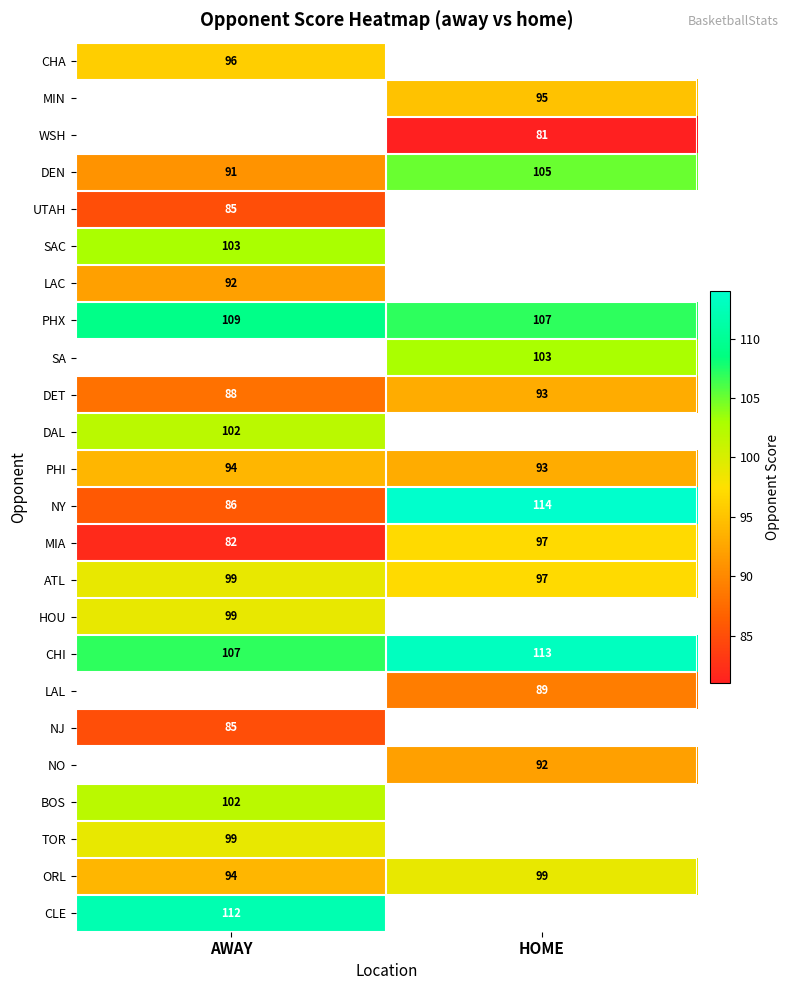

The value of PHX at AWAY is 145.8. True or false?

False